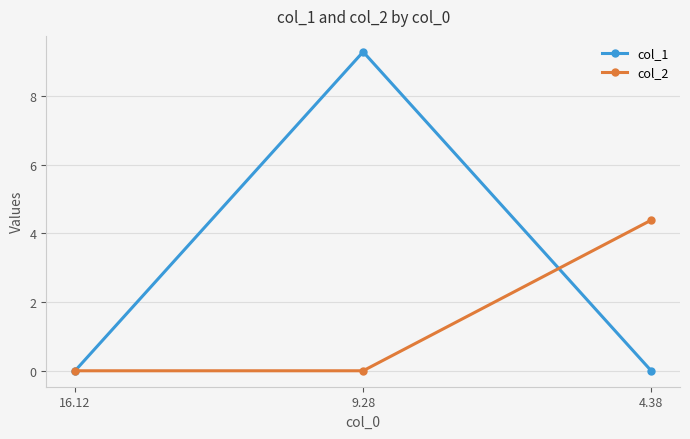

List the series in order of their overall mean, lowest first.

col_2, col_1